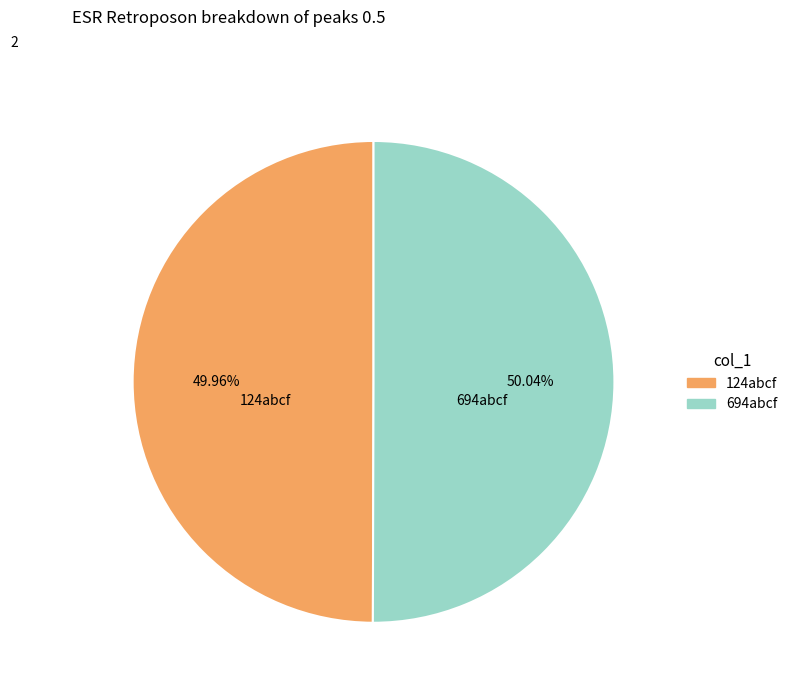

How many segments does this pie chart have?

2